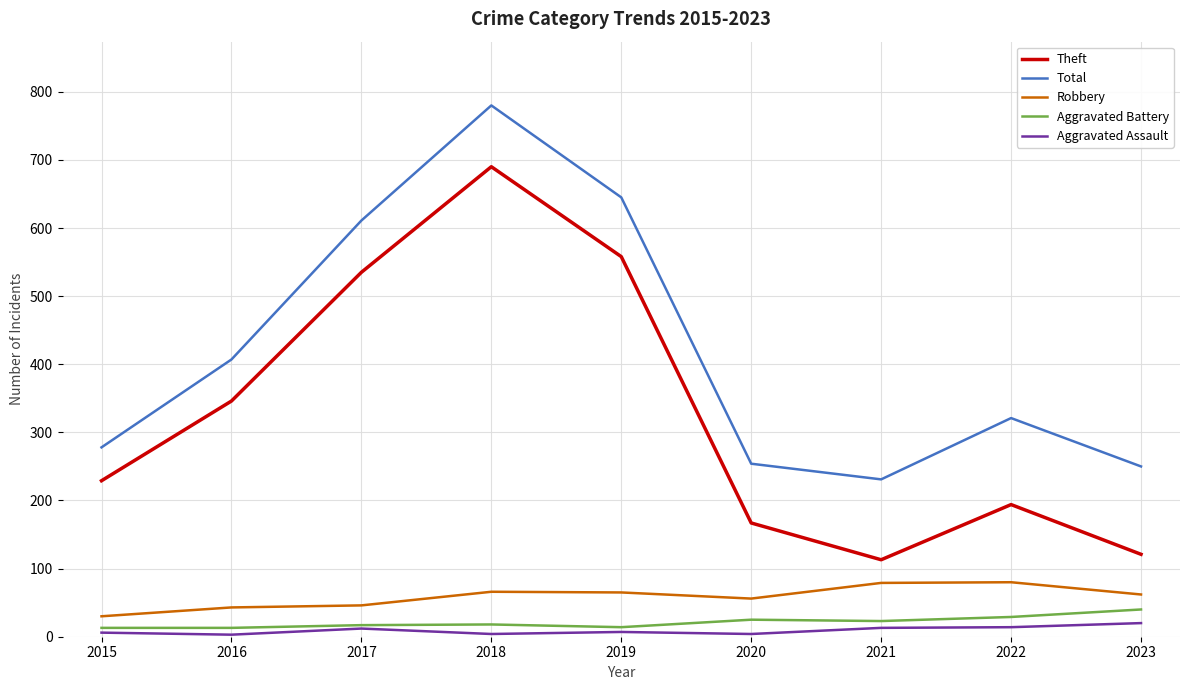

What are all the series names shown in the legend?

Theft, Total, Robbery, Aggravated Battery, Aggravated Assault